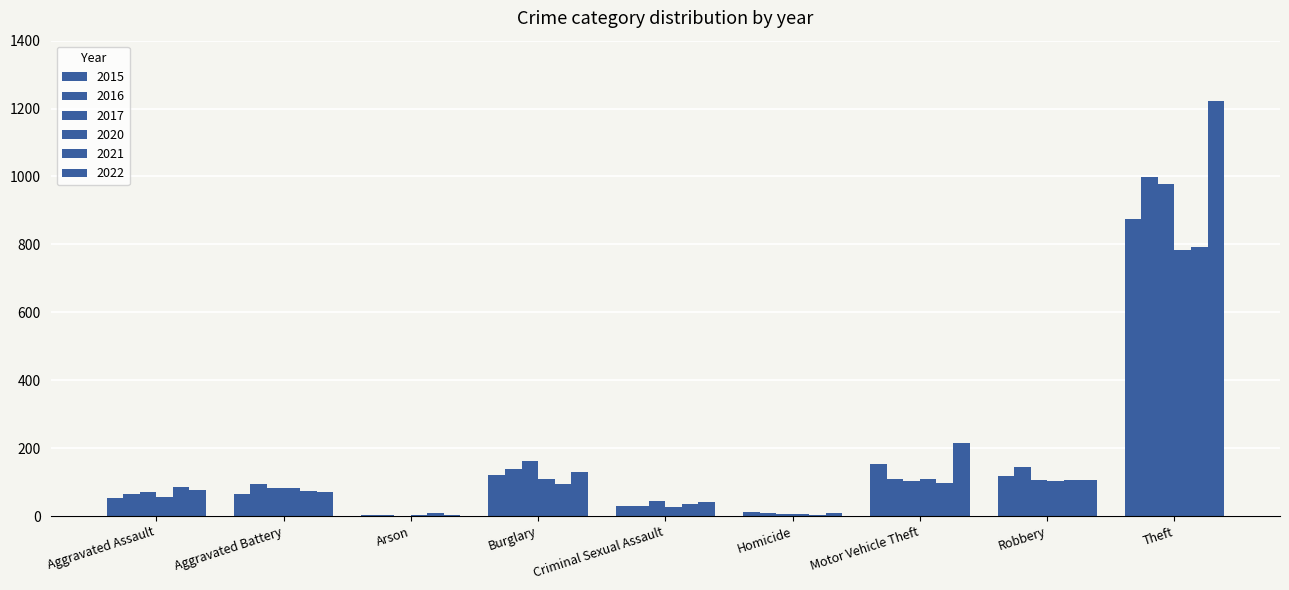

At how many categories does at least one series exceed 946?

1